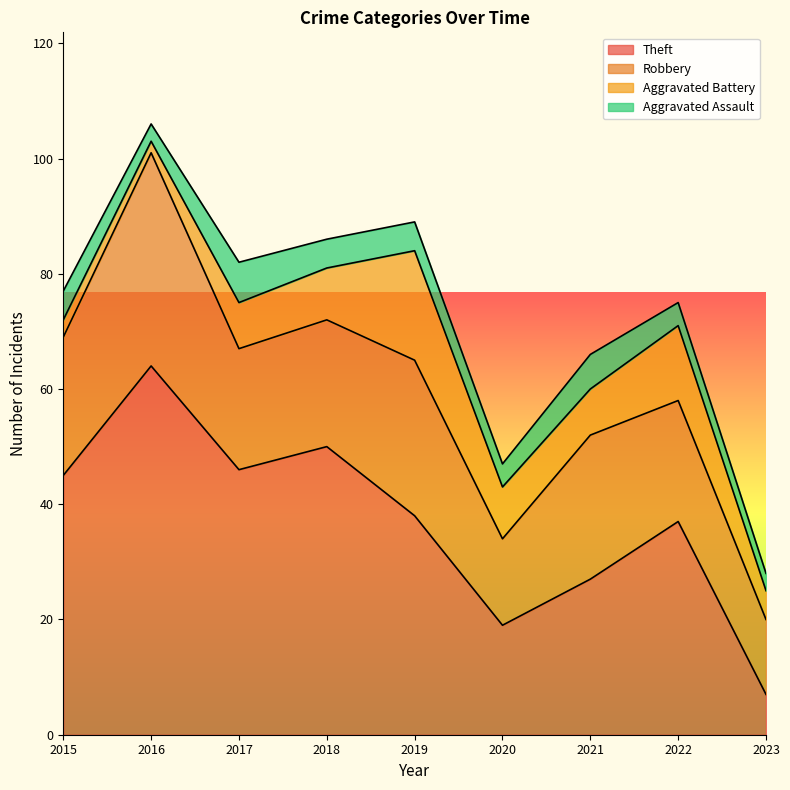

Which series has the largest total across all categories?

Theft